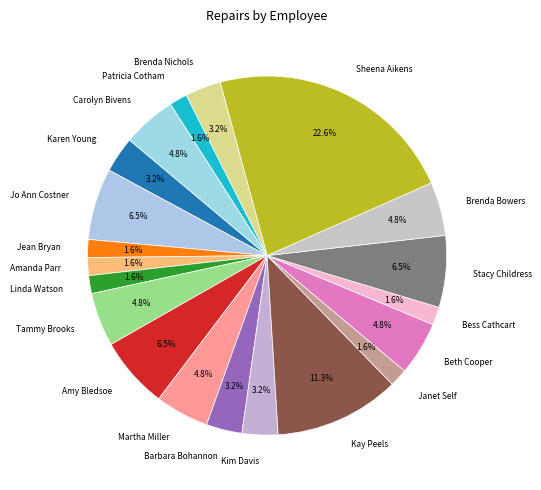

To the nearest percent, what is the average slice percentage?

5%